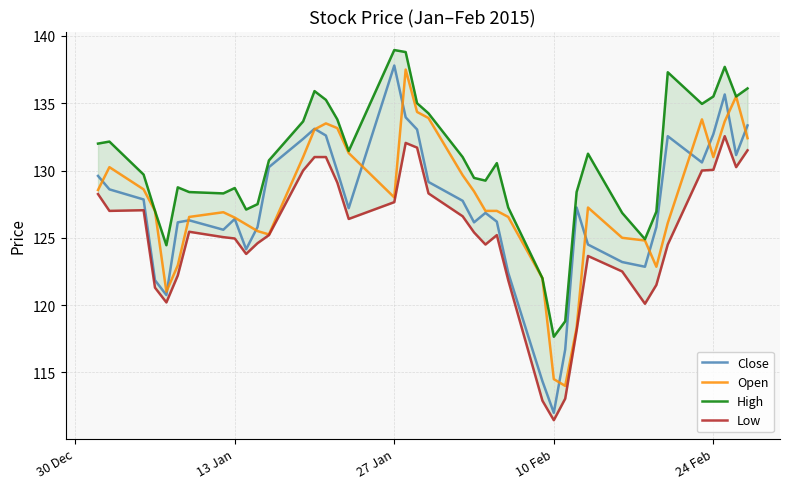

Rank the series by their maximum value, from highest to lowest.

High, Close, Open, Low